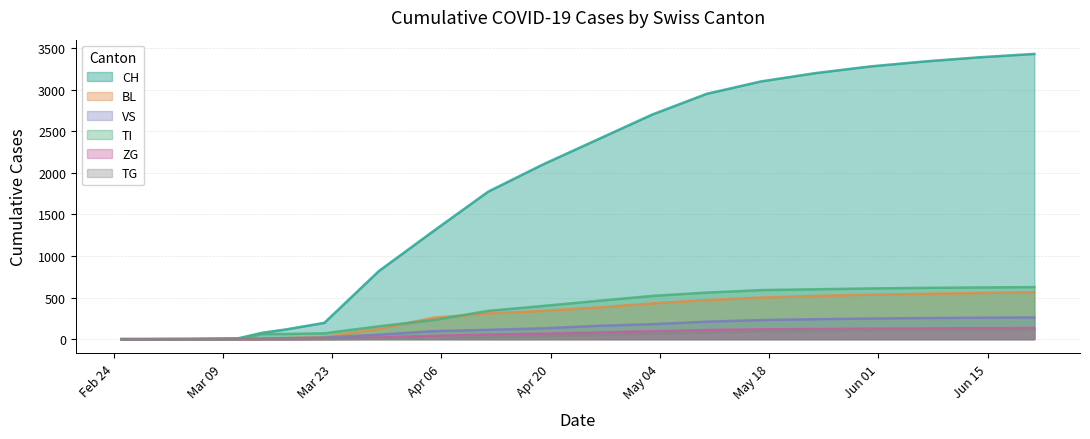

How many lines are shown in the chart?

6